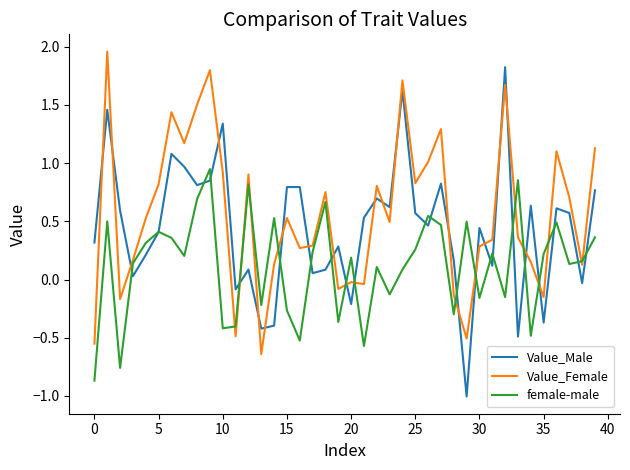

What is the sum of all Value_Male values?

17.6